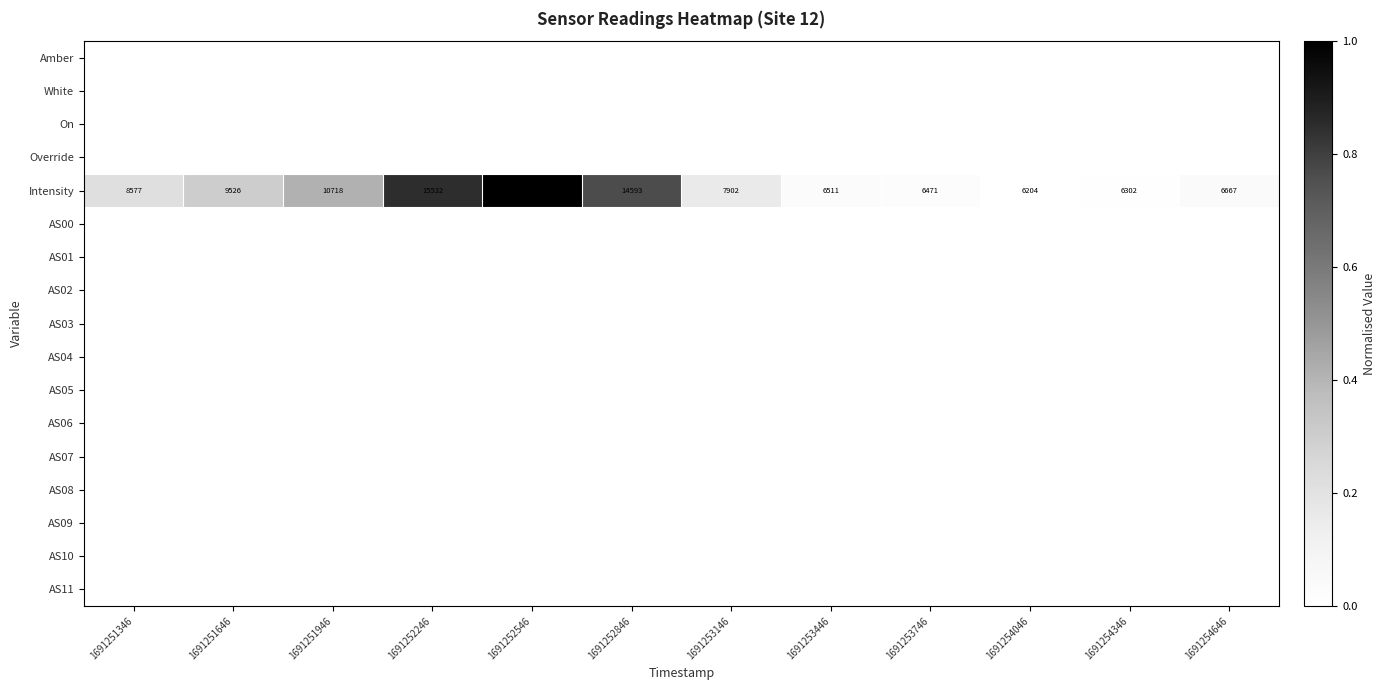

At which label does Intensity reach its peak?

1691252546